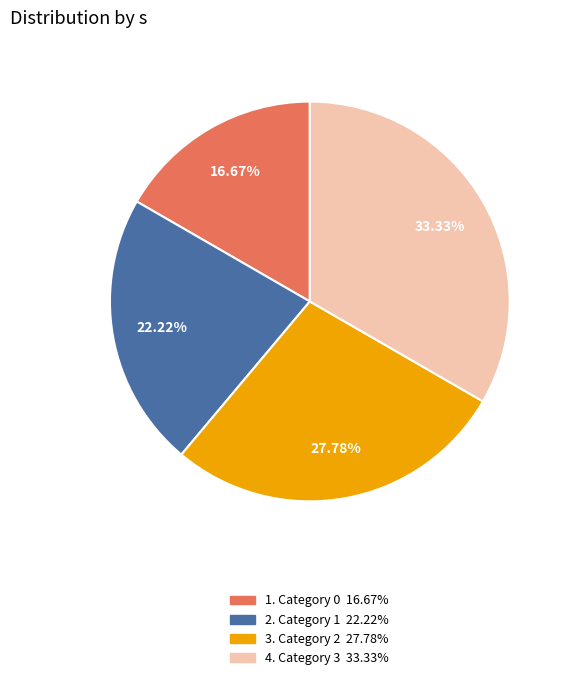

Does any single category account for the majority?

No